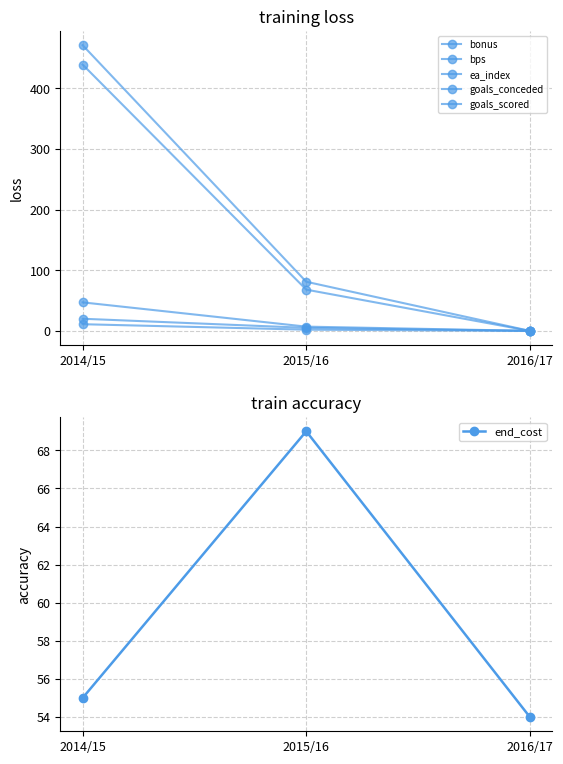

Count the goals_conceded values in the range 0 to 47.

3